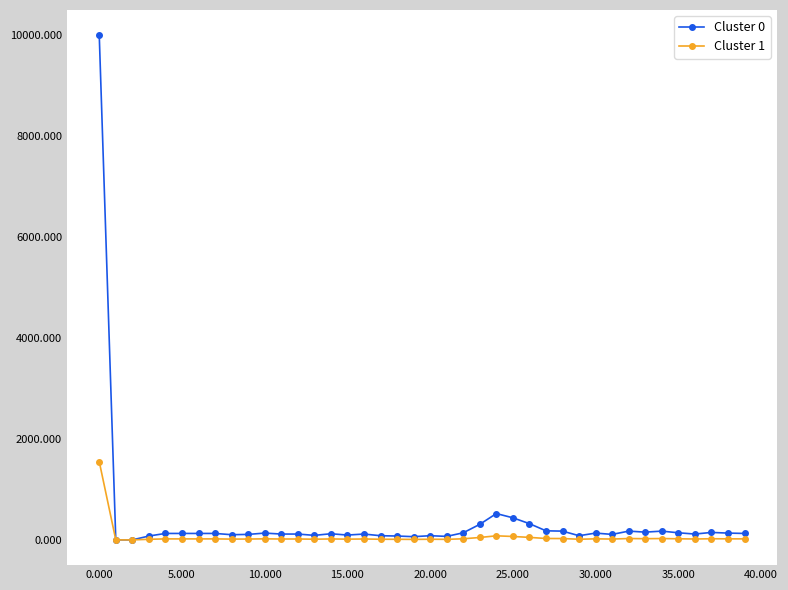

What is the average value of the Cluster 0 series?

389